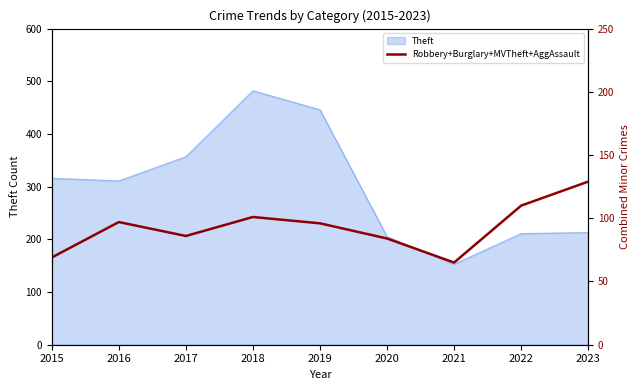

Reading left to right, what are all the values shown in this chart?

69	97	86	101	96	84	65	110	129